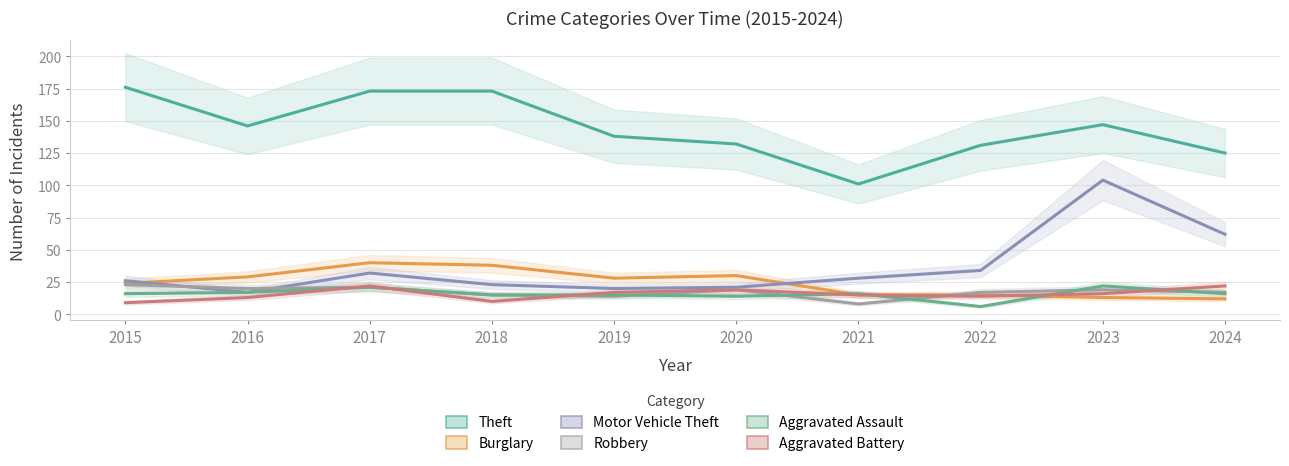

What is the total value across all series at 2019?

232